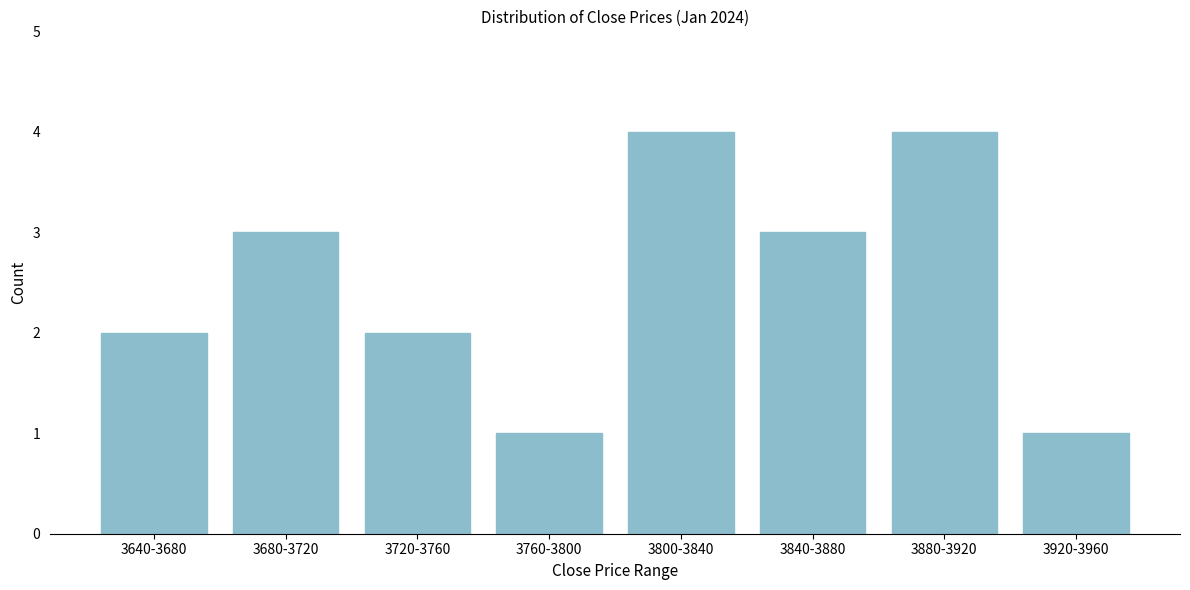

Reading right to left, list all the values displayed in this chart.

3920-3960=1	3880-3920=4	3840-3880=3	3800-3840=4	3760-3800=1	3720-3760=2	3680-3720=3	3640-3680=2